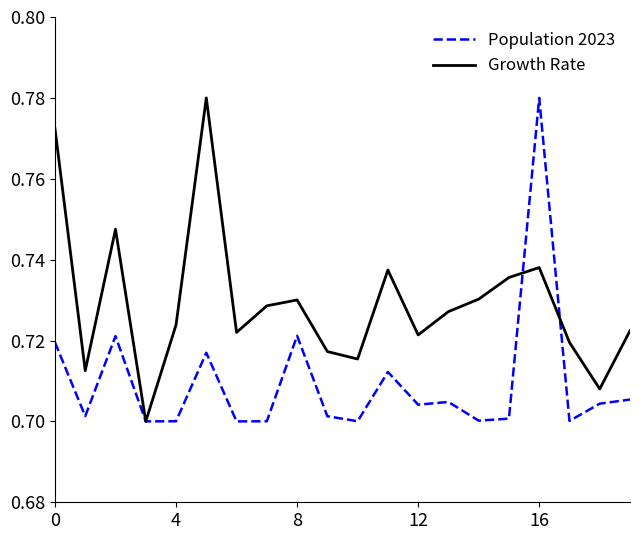

Which series has the largest total across all categories?

Growth Rate